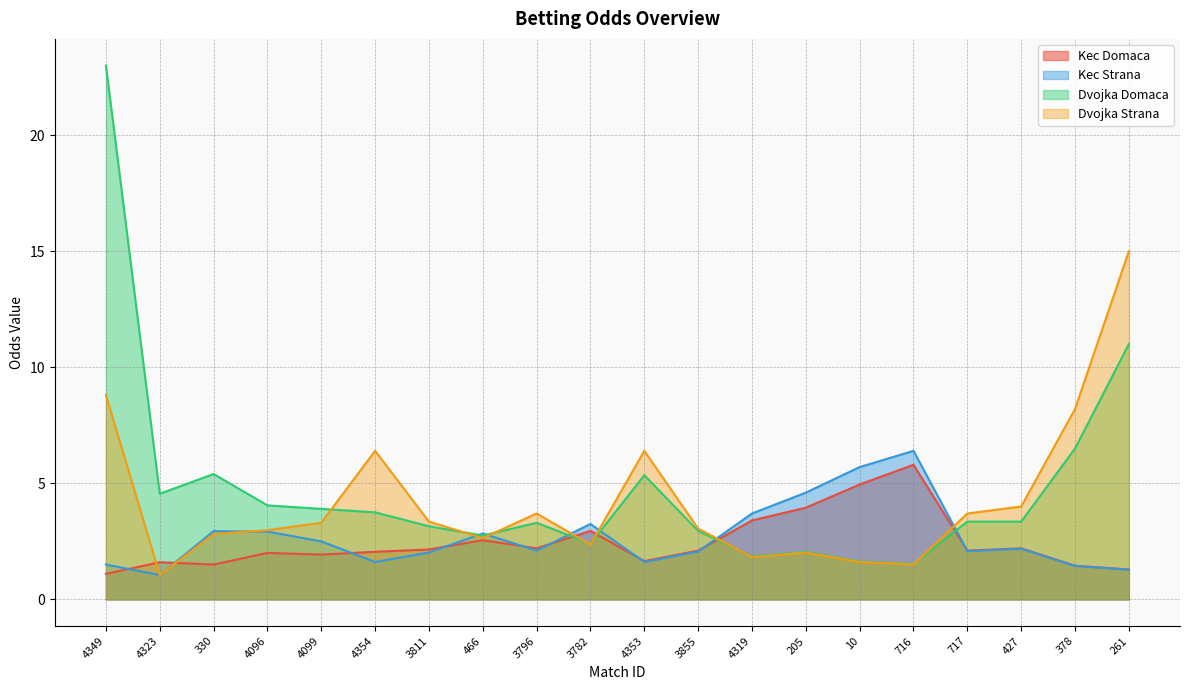

Rank the categories by Kec Strana value from highest to lowest.

716, 10, 205, 4319, 3782, 330, 4096, 466, 4099, 427, 3796, 717, 3855, 3811, 4354, 4353, 4349, 378, 261, 4323